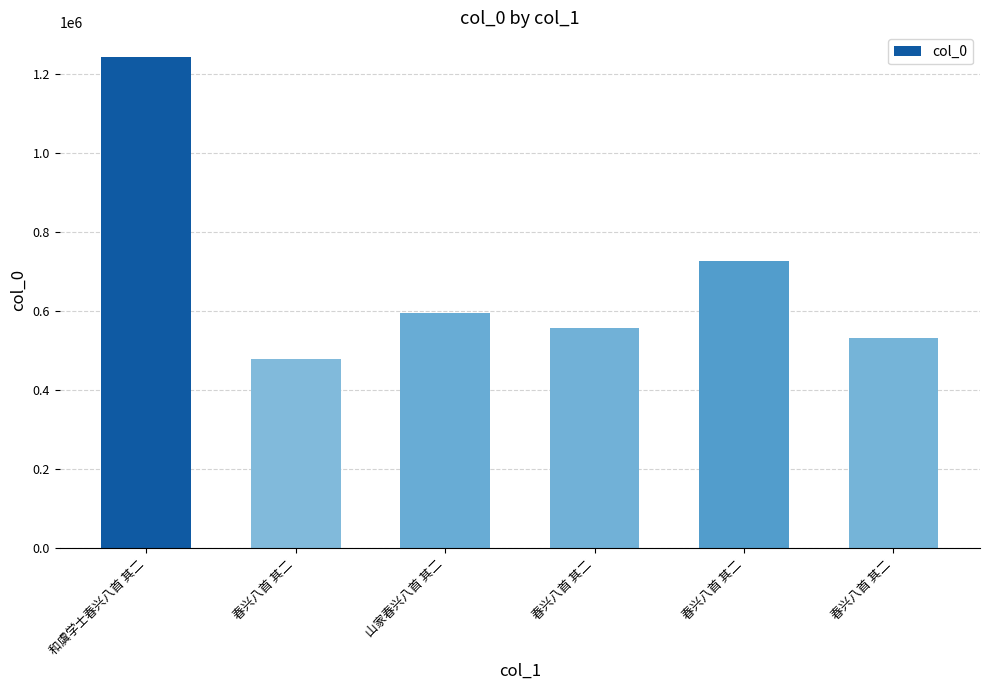

List the labels in order of value, largest first.

和虞学士春兴八首 其二, 春兴八首 其二, 山家春兴八首 其二, 春兴八首 其二, 春兴八首 其二, 春兴八首 其二